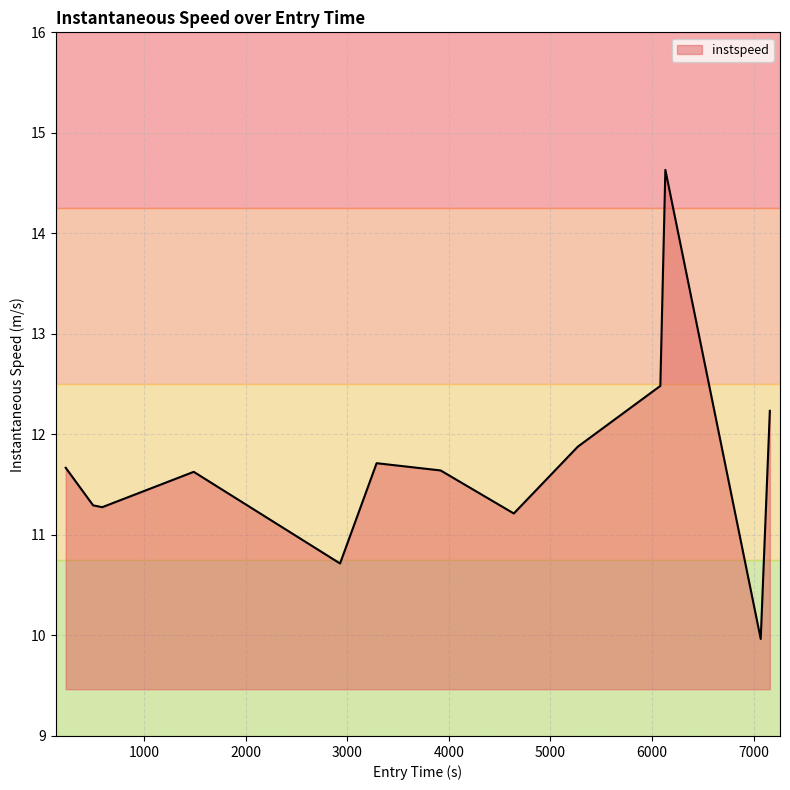

What is the smallest value displayed?

10.0